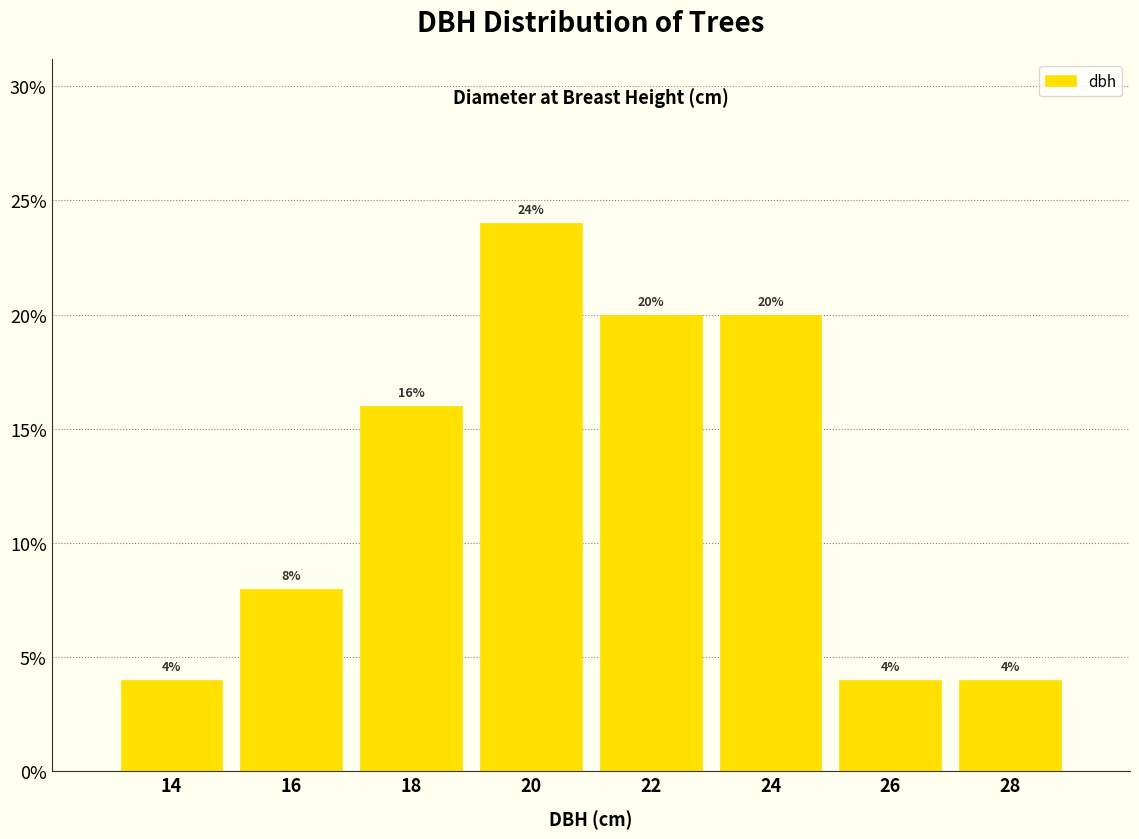

Over which range of the x-axis is the bar tallest?

19 to 21